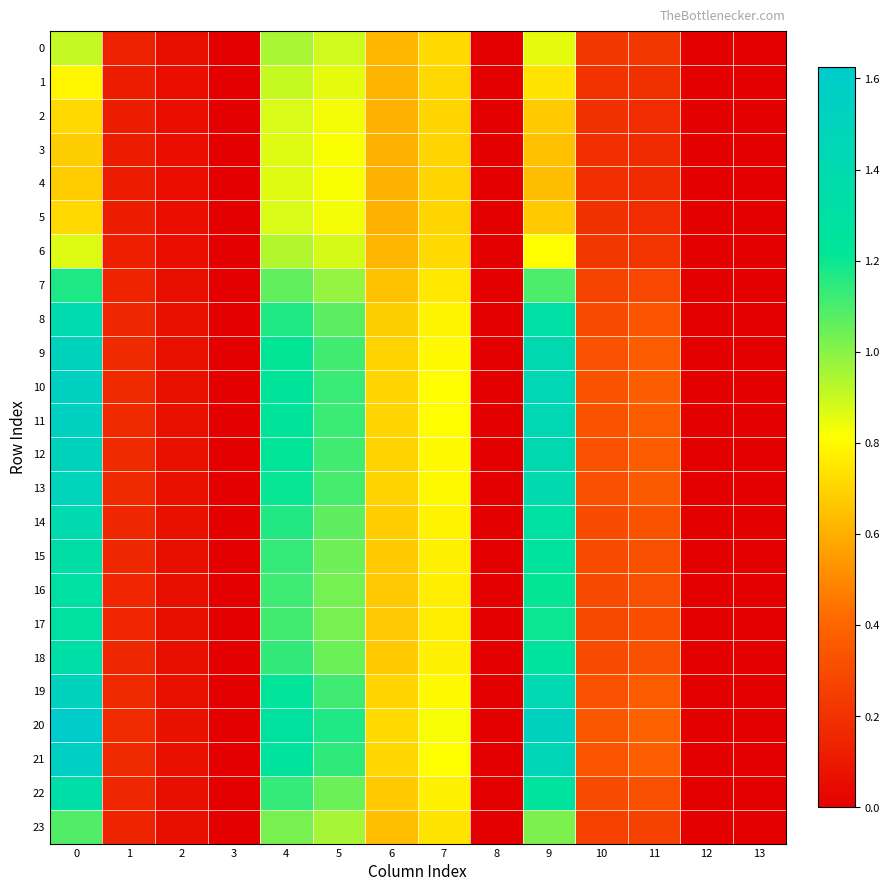

At how many categories does at least one series exceed 1?

4